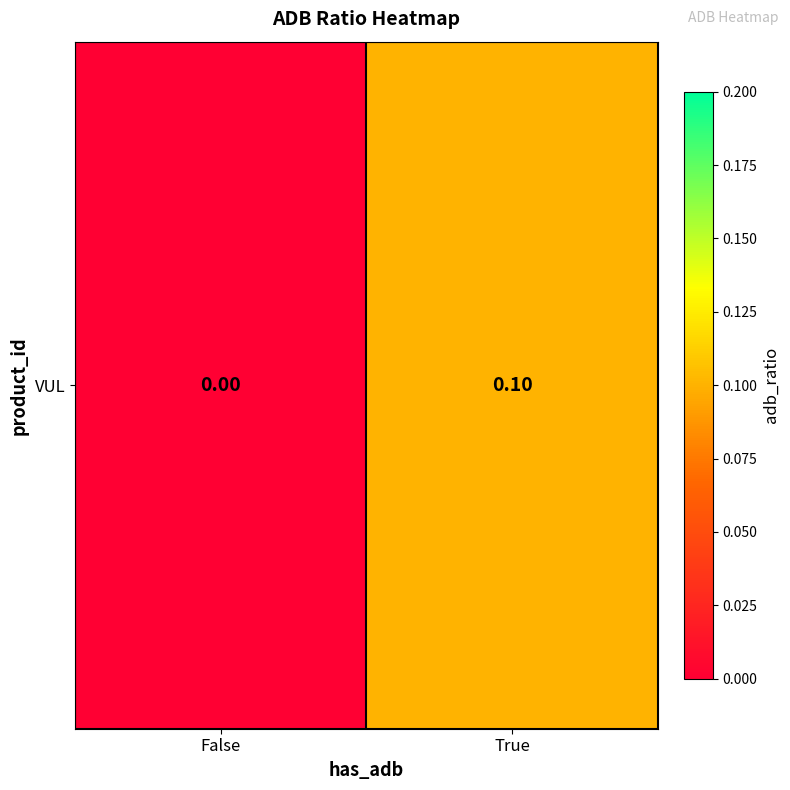

The value at False is 0.0. True or false?

True